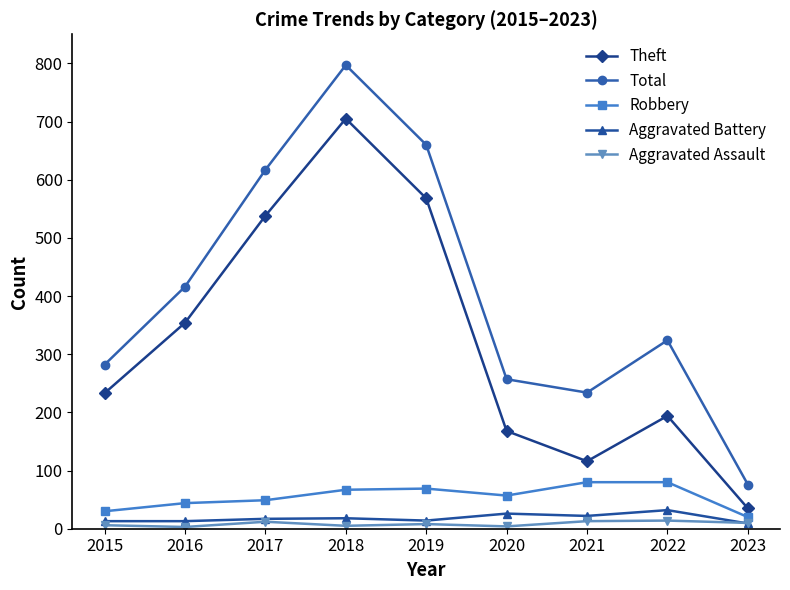

Where is the first local minimum for Theft?

2021